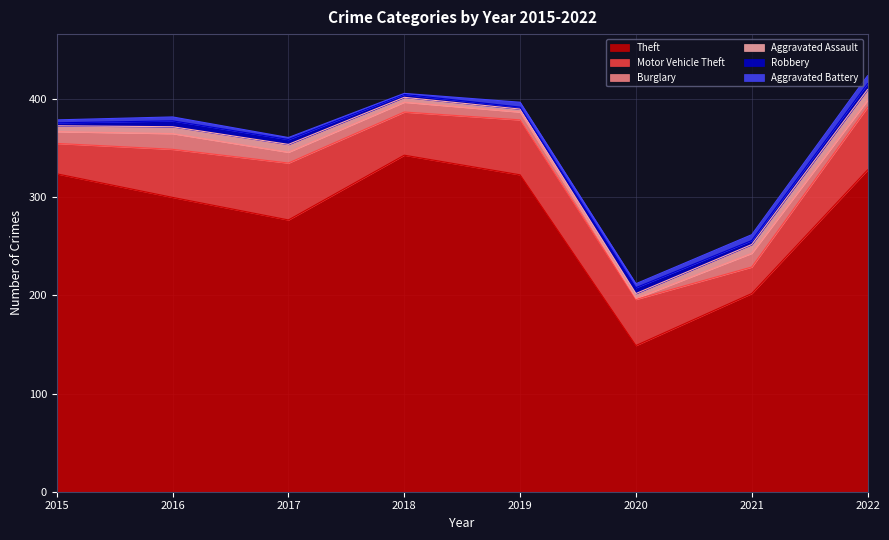

What is the value of the Motor Vehicle Theft point at the 5th from the left?

56